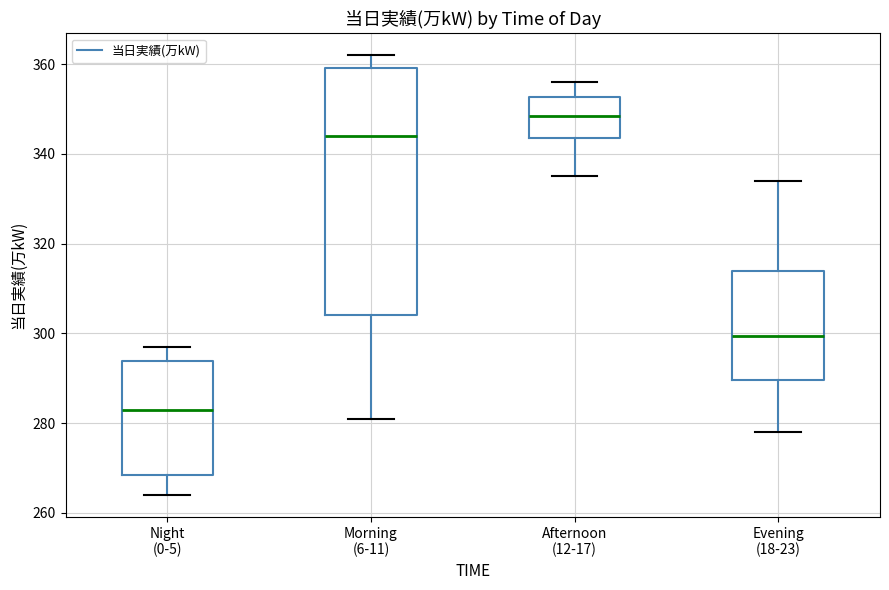

Which box is the tallest, from its lower edge to its upper edge?

Morning (6-11)